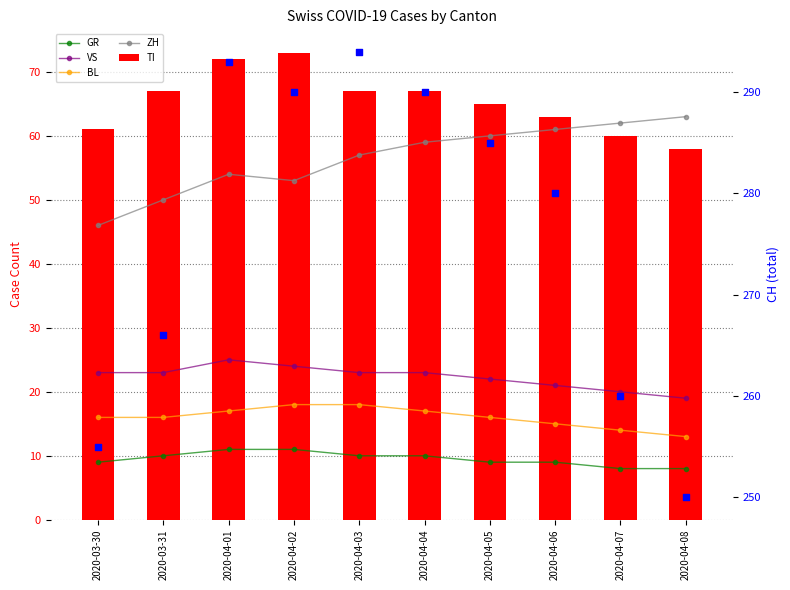

Is the value of GR at 2020-04-07 greater than the value of TI at 2020-03-30?

No